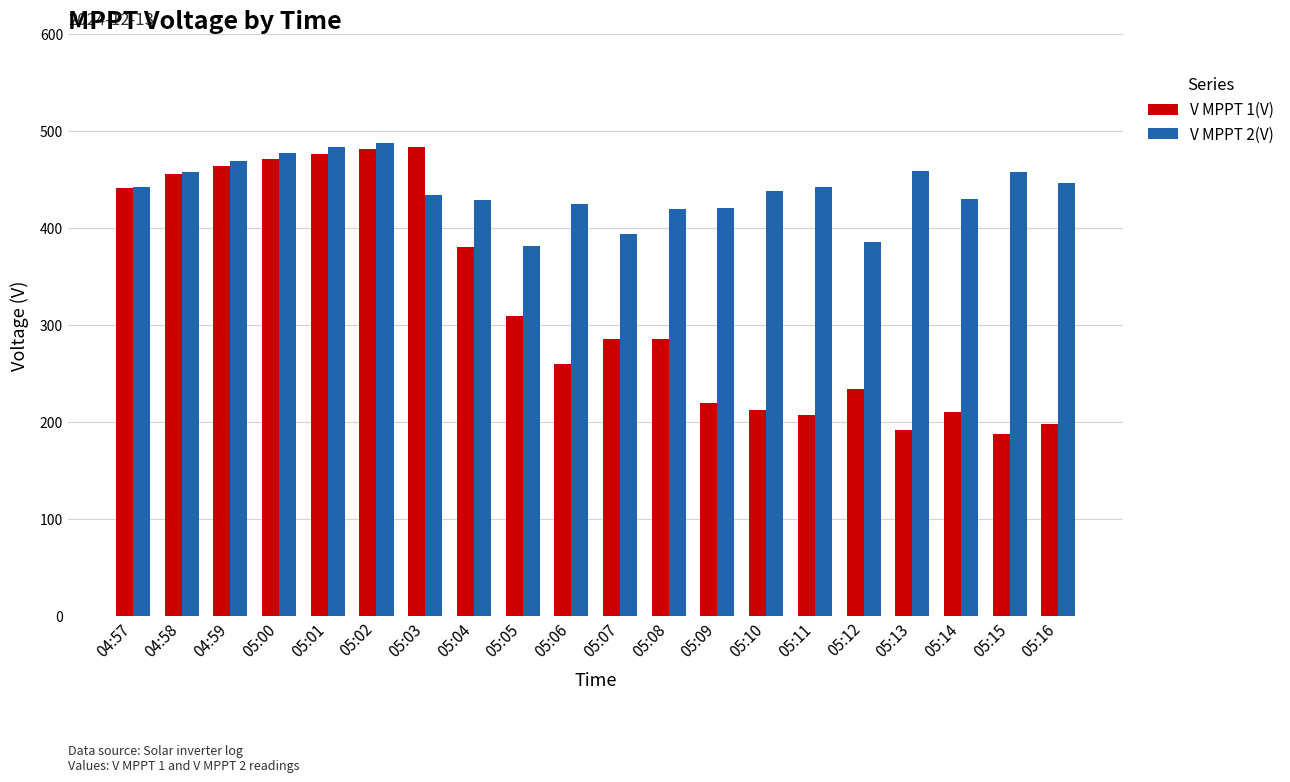

Count the number of data series in this chart.

2